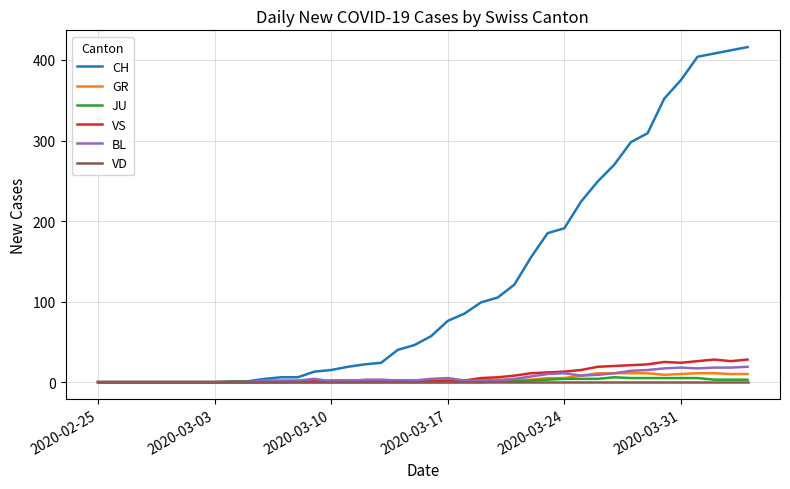

What is the greatest value displayed?

416